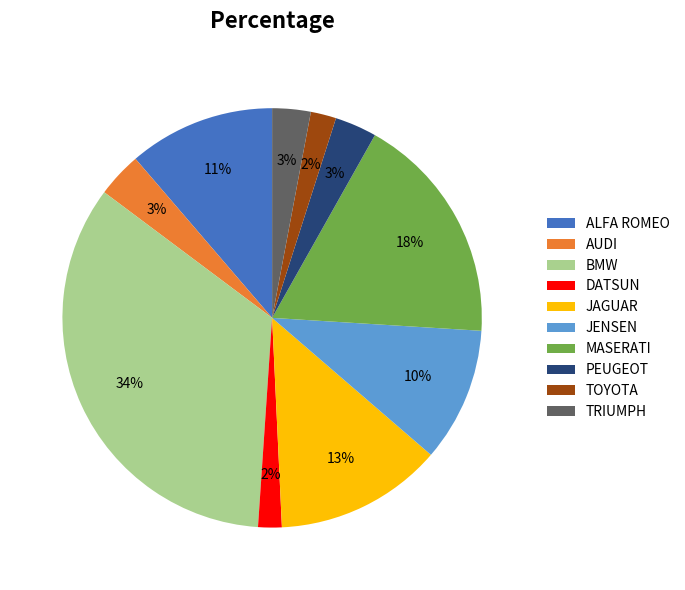

Between BMW and TRIUMPH, which is larger?

BMW